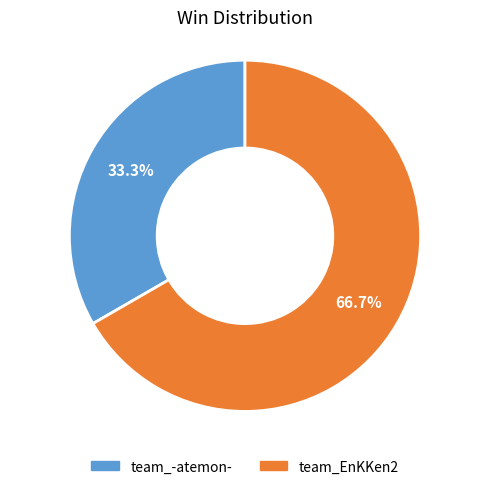

To the nearest percent, what is the difference between the team_-atemon- and team_EnKKen2 slice percentages?

33%